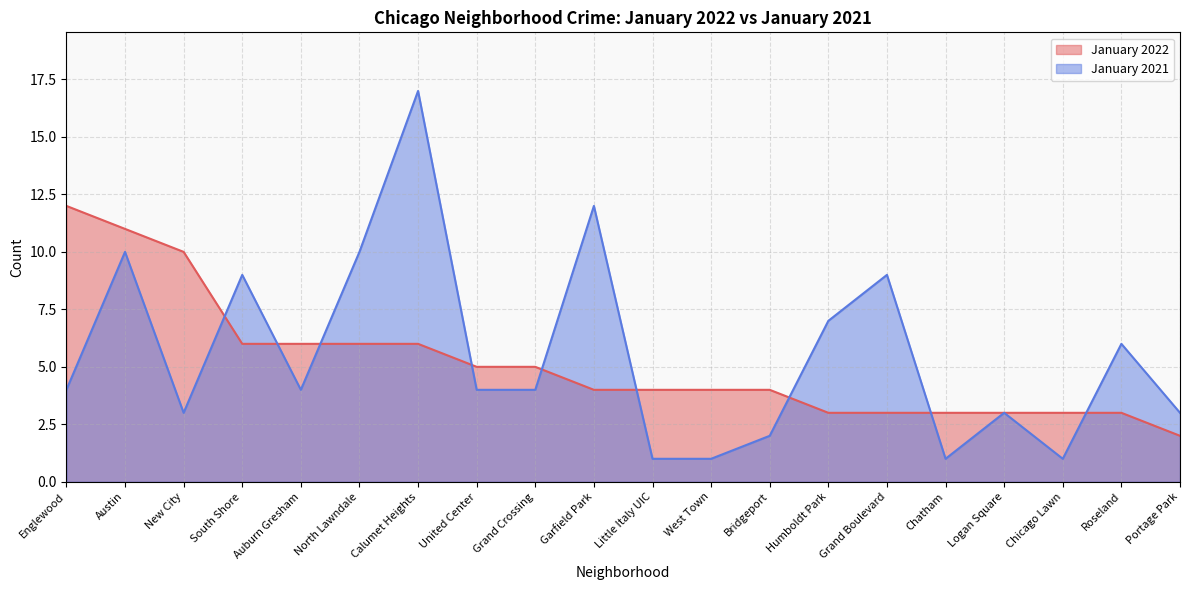

Between Austin and North Lawndale, which series saw the biggest shift?

January 2022